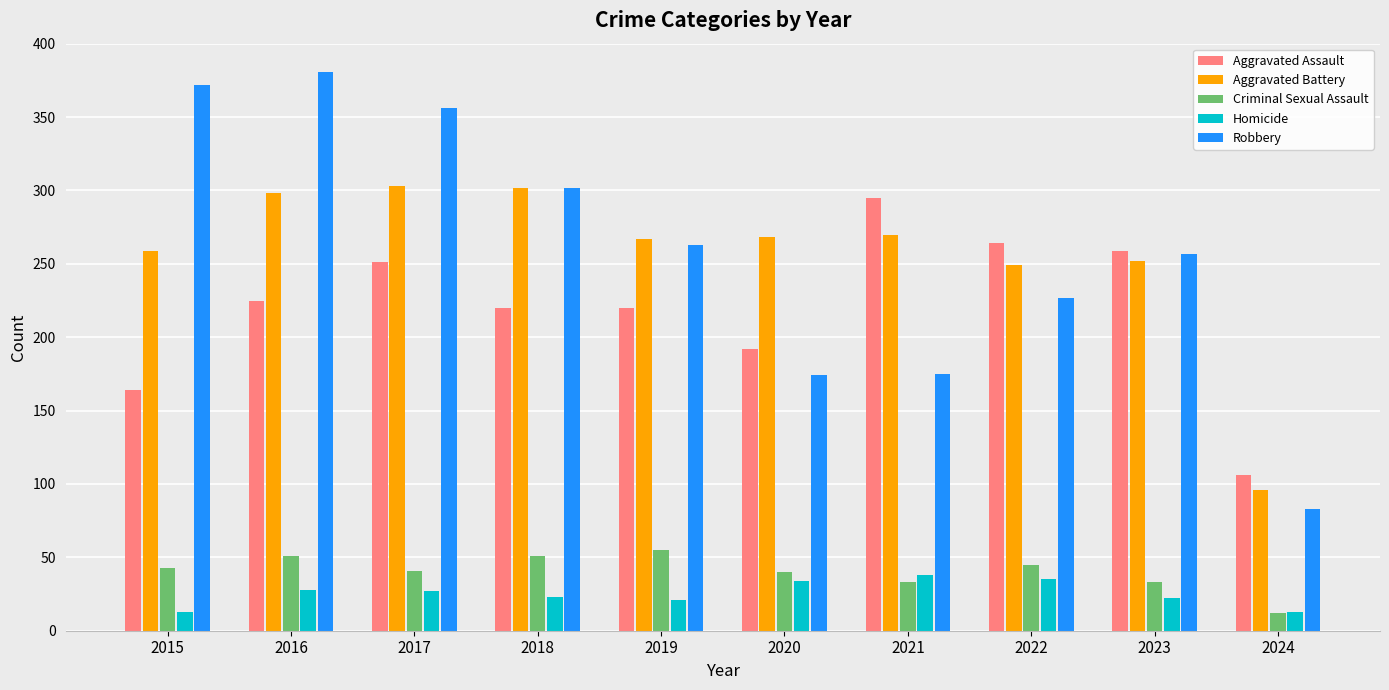

Where is Robbery nearest to the value 232?

2022